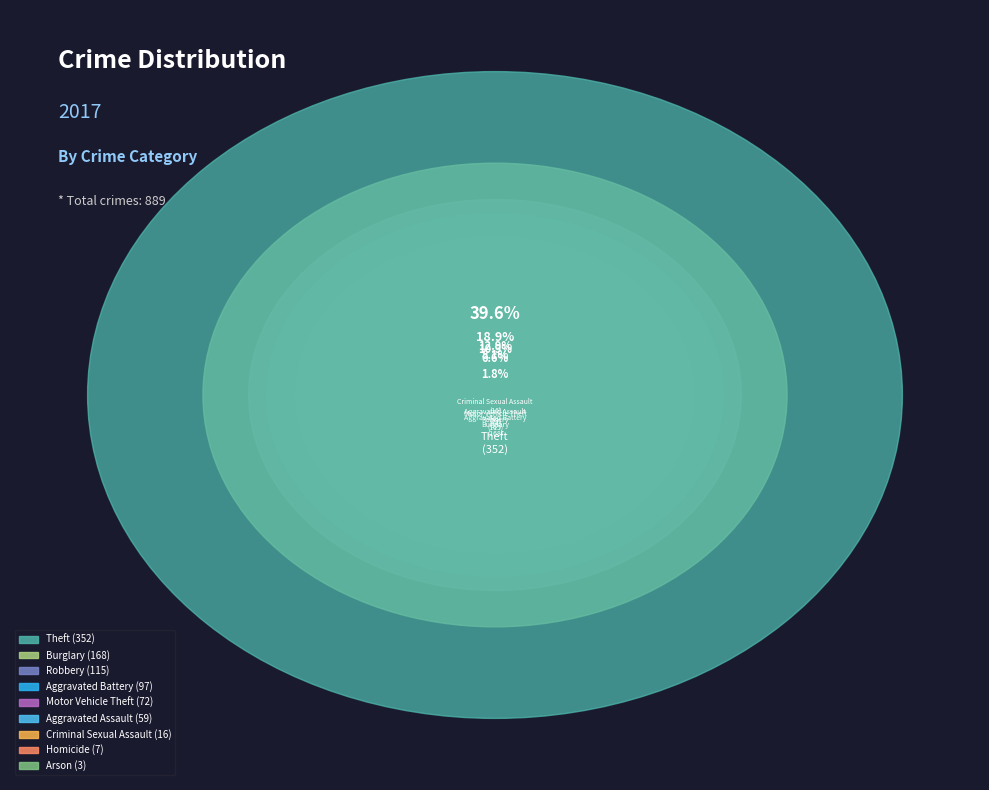

What percentage is NOT represented by Arson?

99.7%